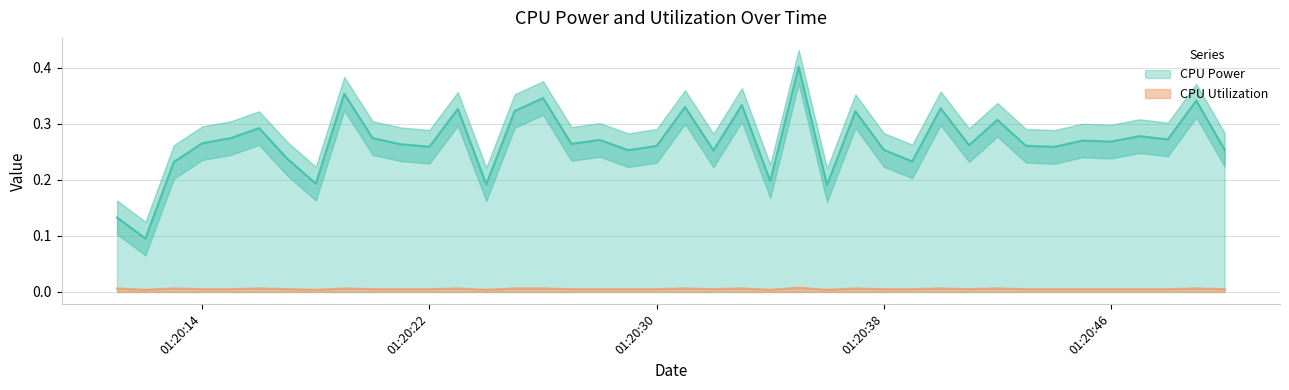

True or false: CPU Power has a value of 0.1 at 01:20:30.

False